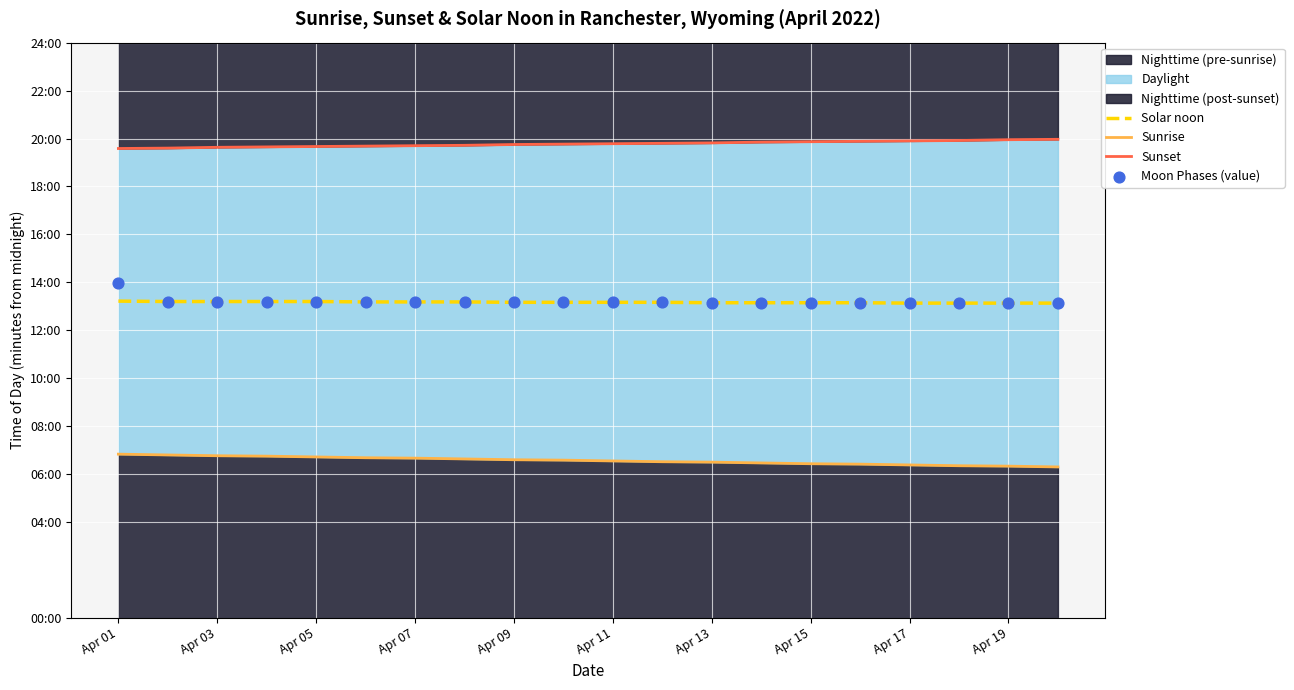

Which series has the largest total across all categories?

Sunset